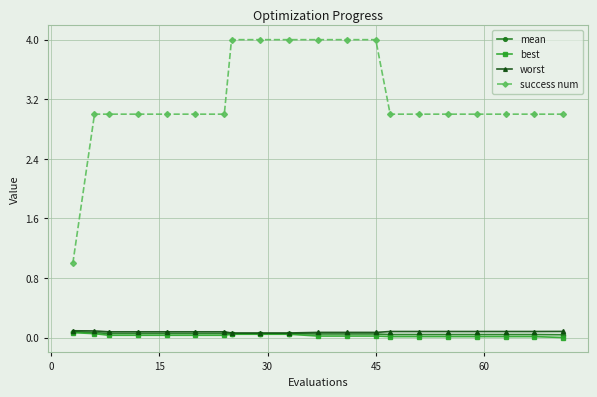

Which series has the largest total across all categories?

success num